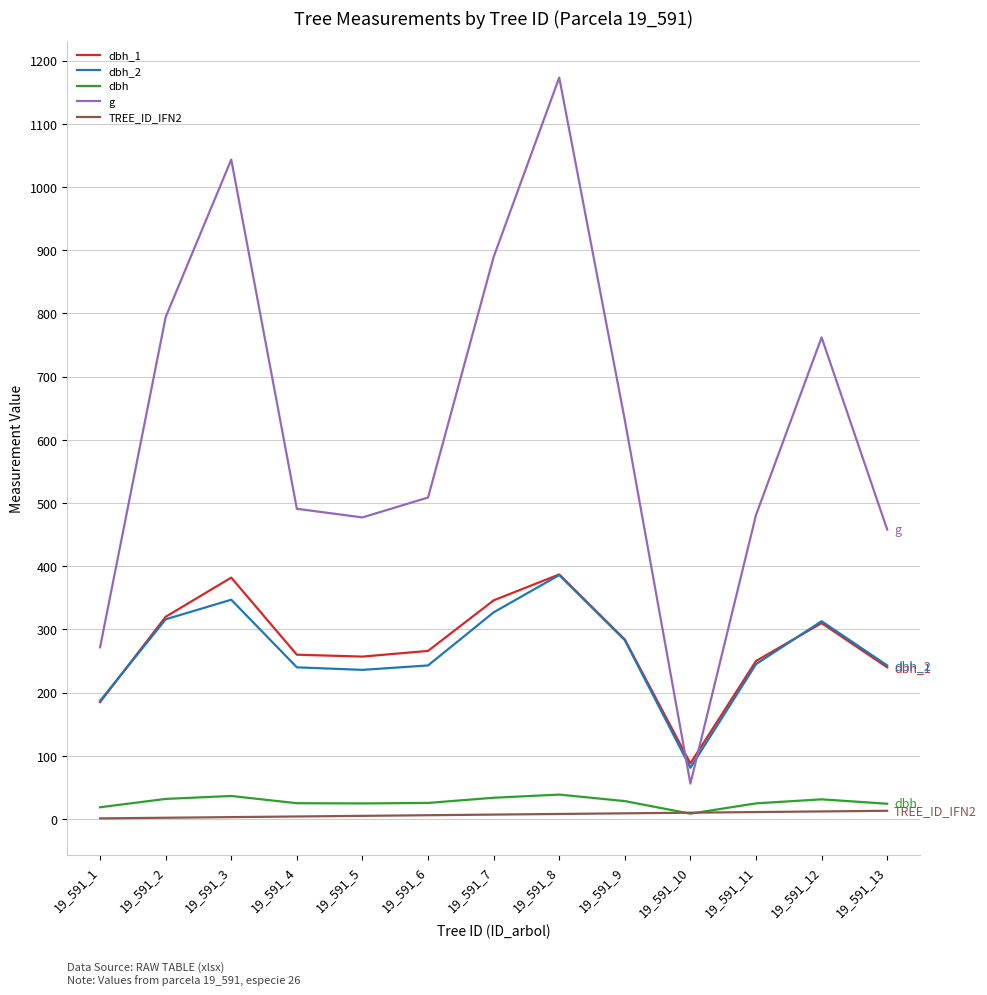

What value does the g series have at 19_591_1?

271.7